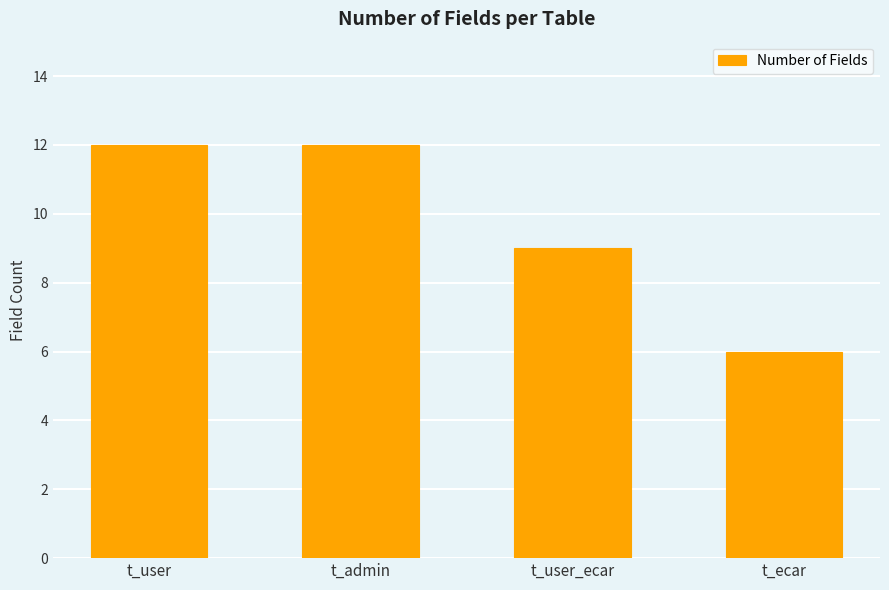

How many data points are less than 12?

2